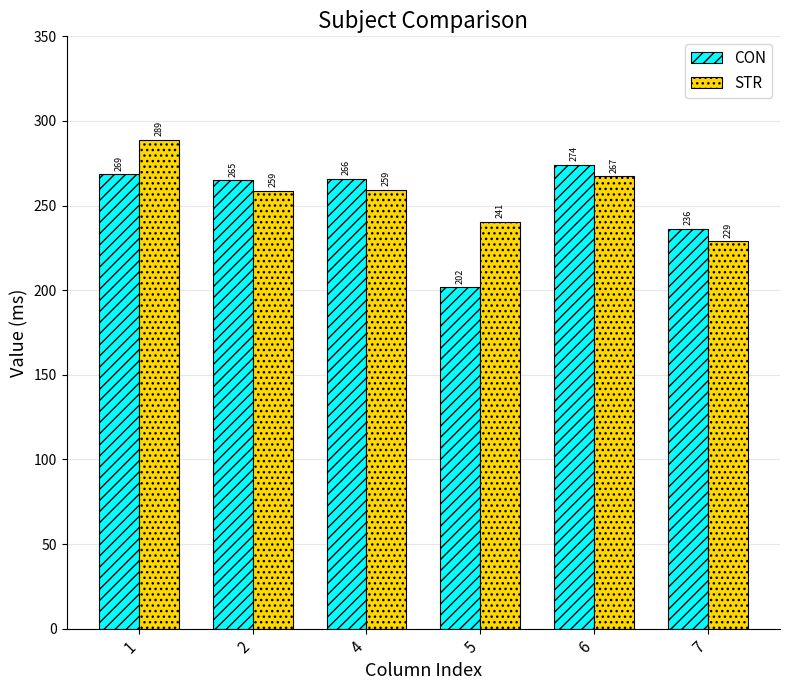

List the series in order of their peak value, highest first.

STR, CON